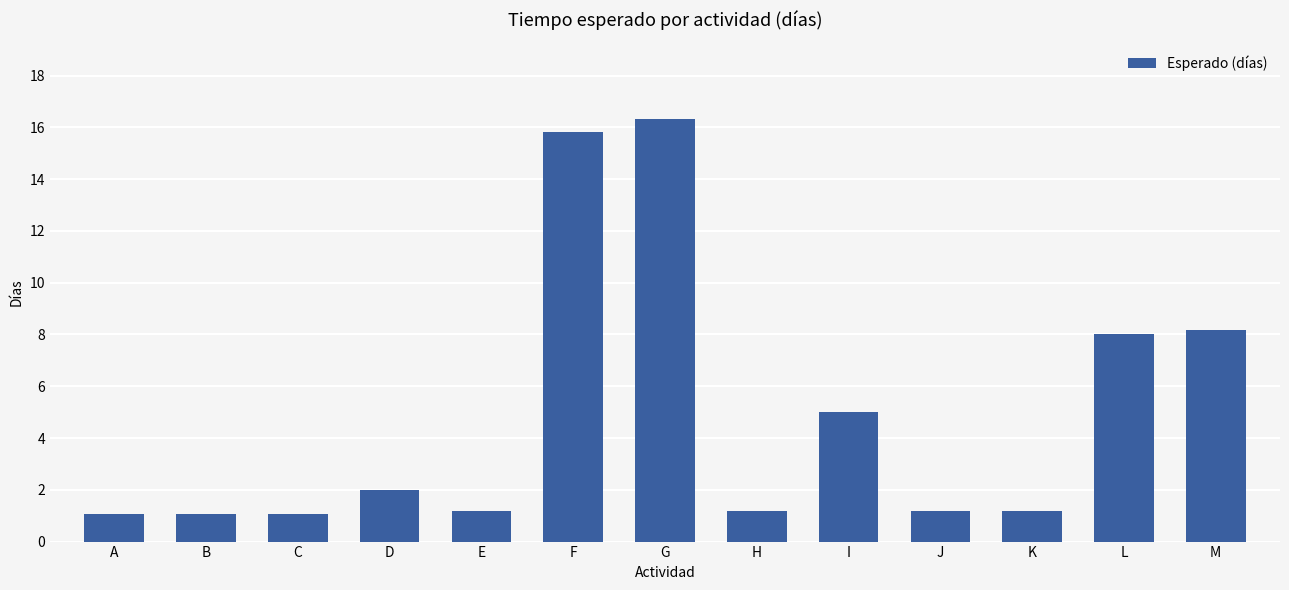

Reading right to left, transcribe all the data shown in this chart.

8.2	8.0	1.2	1.2	5.0	1.2	16.3	15.8	1.2	2.0	1.1	1.1	1.1